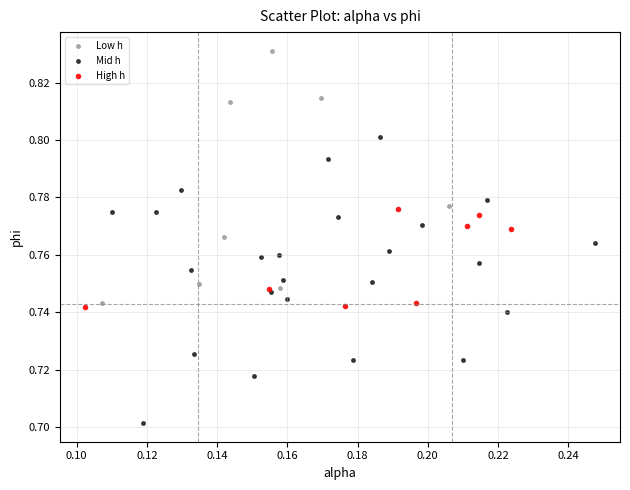

Which series contains the lowest Y value?

Mid h